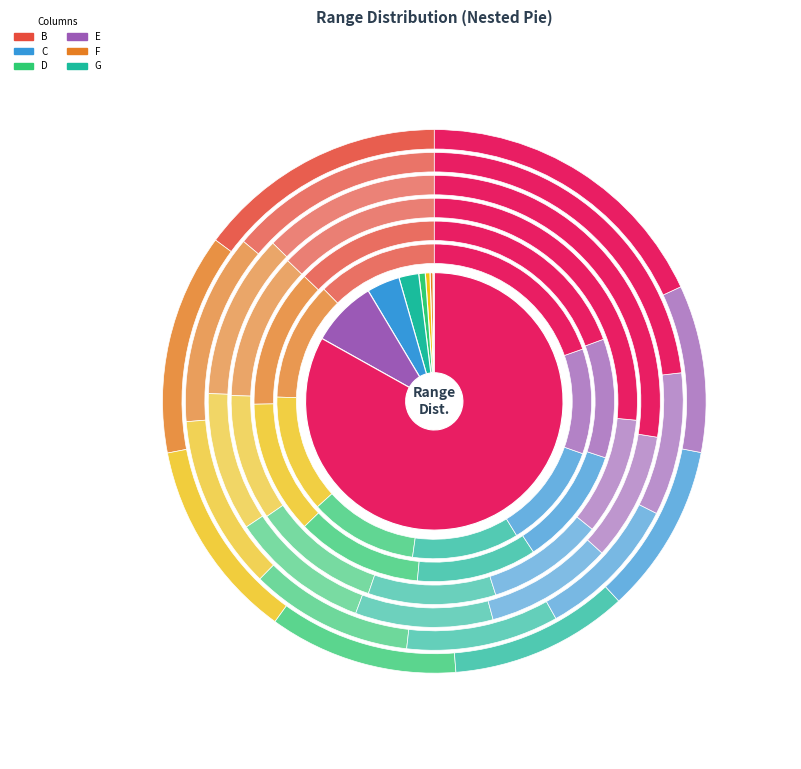

Rank the categories by value from lowest to highest.

20.6-44, 44.1-70, 70.1-99, 99.1-299, 299.1-499, 499.1-999, 999.1-9999, 9999.1-99999